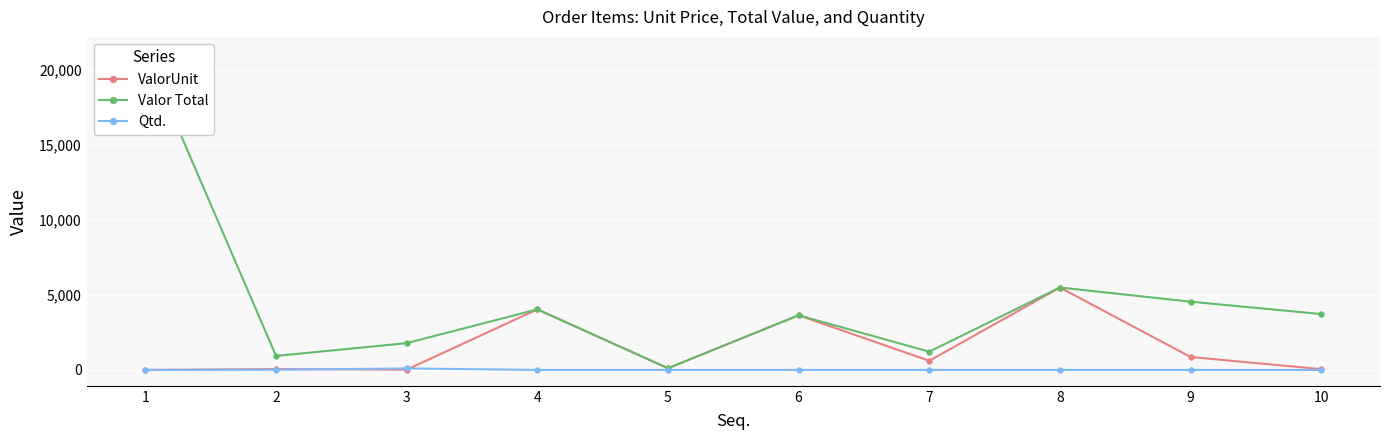

What is the average value of the ValorUnit series?

1491.2